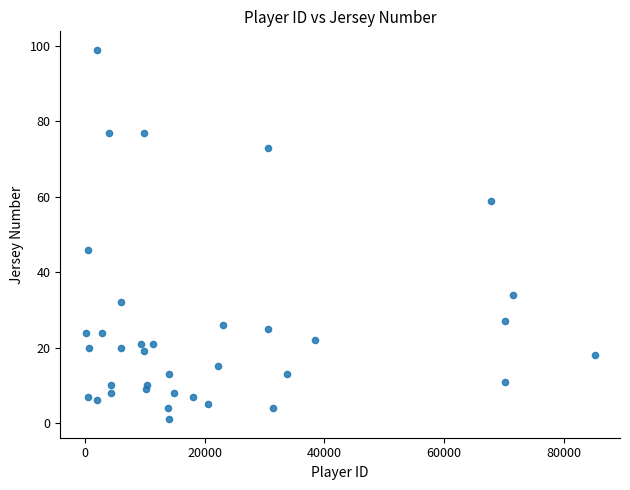

What Y value in the scatter plot is closest to 50?

46